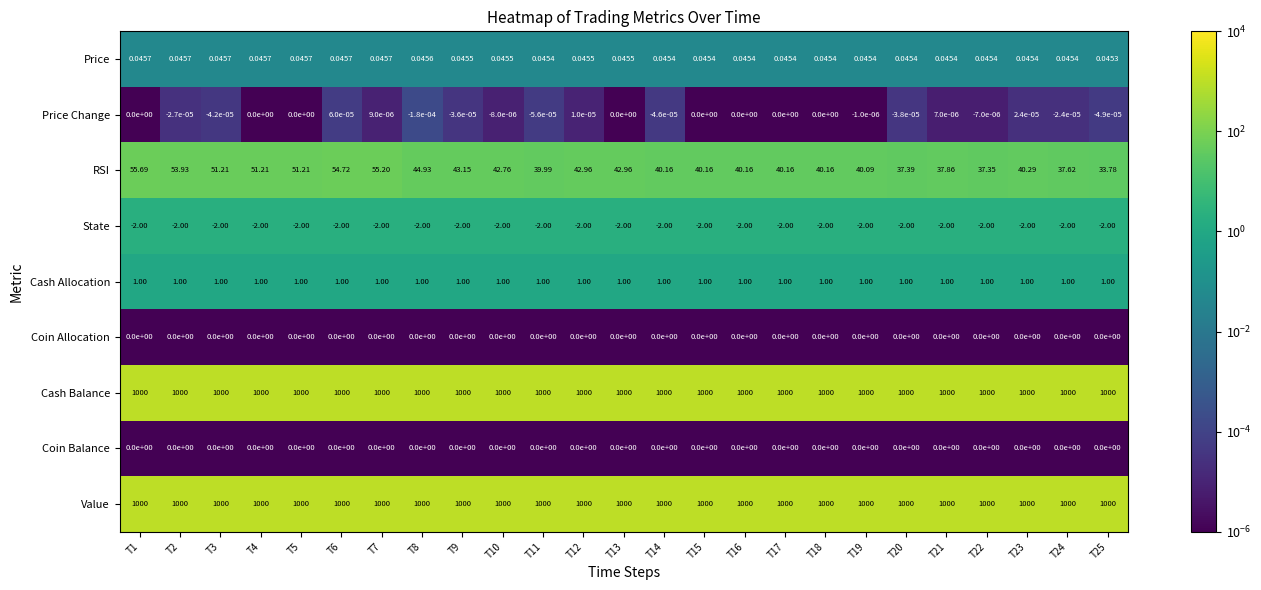

What is the total value across all series at T21?

2036.9